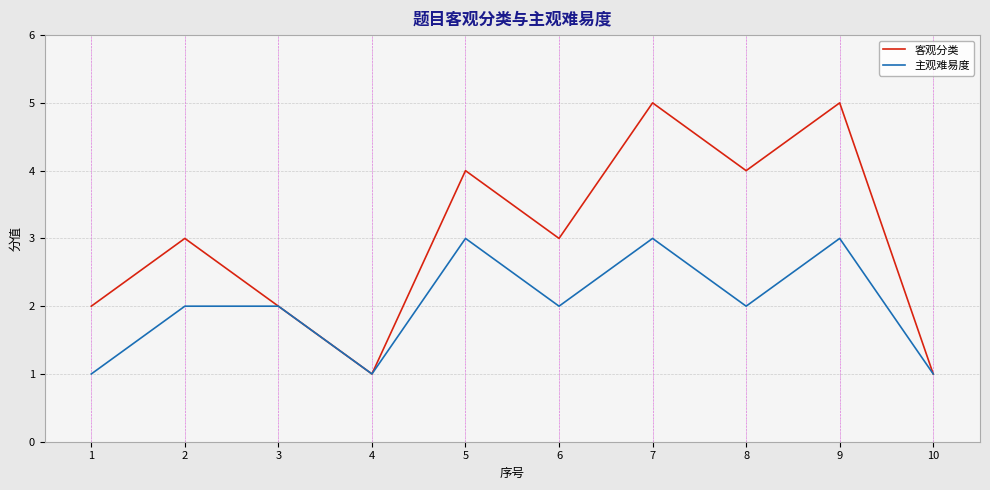

List the series in order of their peak value, highest first.

客观分类, 主观难易度